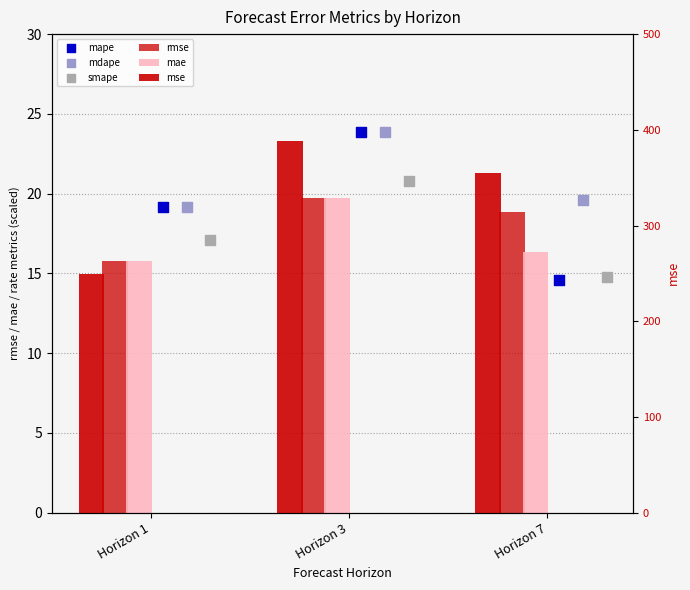

Is the value of mse at Horizon 3 greater than the value of mdape at Horizon 3?

Yes